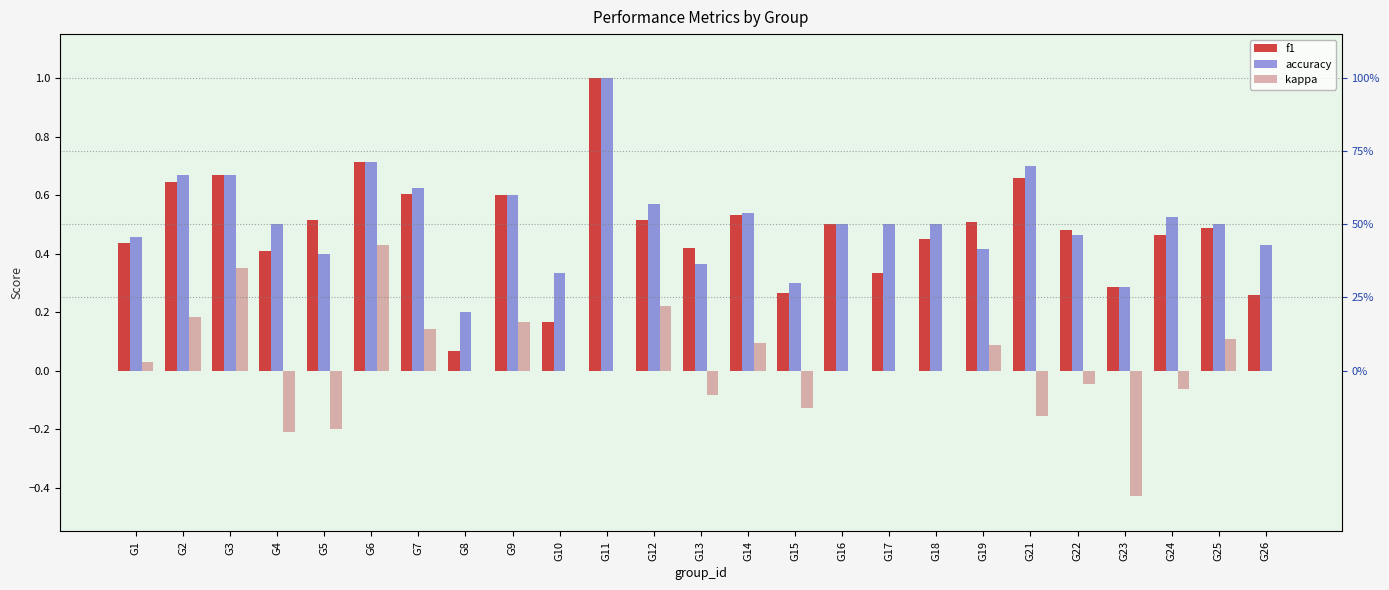

Reading left to right, extract all data points from this chart.

f1: 0.4	0.6	0.7	0.4	0.5	0.7	0.6	0.1	0.6	0.2	1.0	0.5	0.4	0.5	0.3	0.5	0.3	0.5	0.5	0.7	0.5	0.3	0.5	0.5	0.3
accuracy: 0.5	0.7	0.7	0.5	0.4	0.7	0.6	0.2	0.6	0.3	1.0	0.6	0.4	0.5	0.3	0.5	0.5	0.5	0.4	0.7	0.5	0.3	0.5	0.5	0.4
kappa: 0.0	0.2	0.4	-0.2	-0.2	0.4	0.1	0.0	0.2	0.0	0.0	0.2	-0.1	0.1	-0.1	0.0	0.0	0.0	0.1	-0.2	-0.0	-0.4	-0.1	0.1	0.0